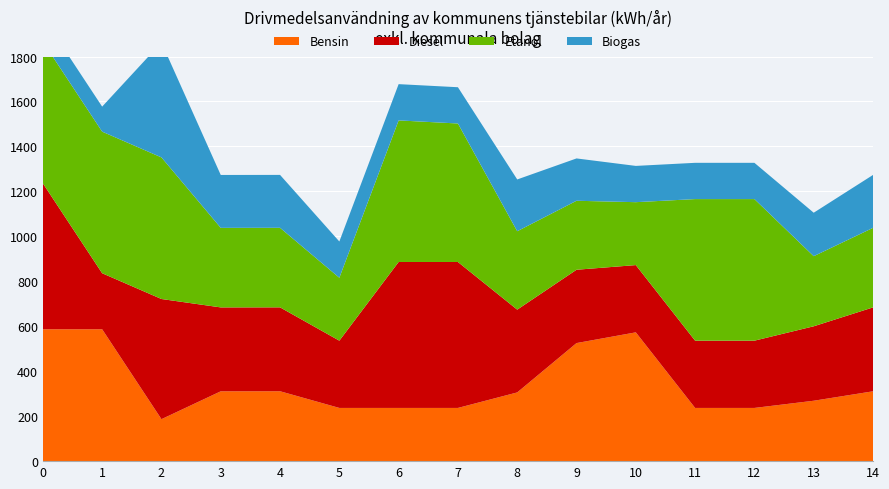

Reading left to right, list all the values displayed in this chart.

Bensin: 586.7	586.7	186.7	310.7	310.9	236.7	236.7	236.7	305.7	525.2	572.9	236.7	236.7	268.7	310.7
Diesel: 649.2	249.2	534.6	373.2	373.2	299.2	649.2	649.2	368.2	326.2	299.2	299.2	299.2	331.2	373.2
Etanol: 629.9	629.9	629.9	353.9	353.9	279.9	629.9	616.1	348.9	306.9	279.9	629.9	629.9	311.9	353.9
Biogas: 111.3	111.3	511.3	235.3	235.3	161.3	161.3	161.3	230.3	188.3	161.3	161.3	161.3	193.3	235.3